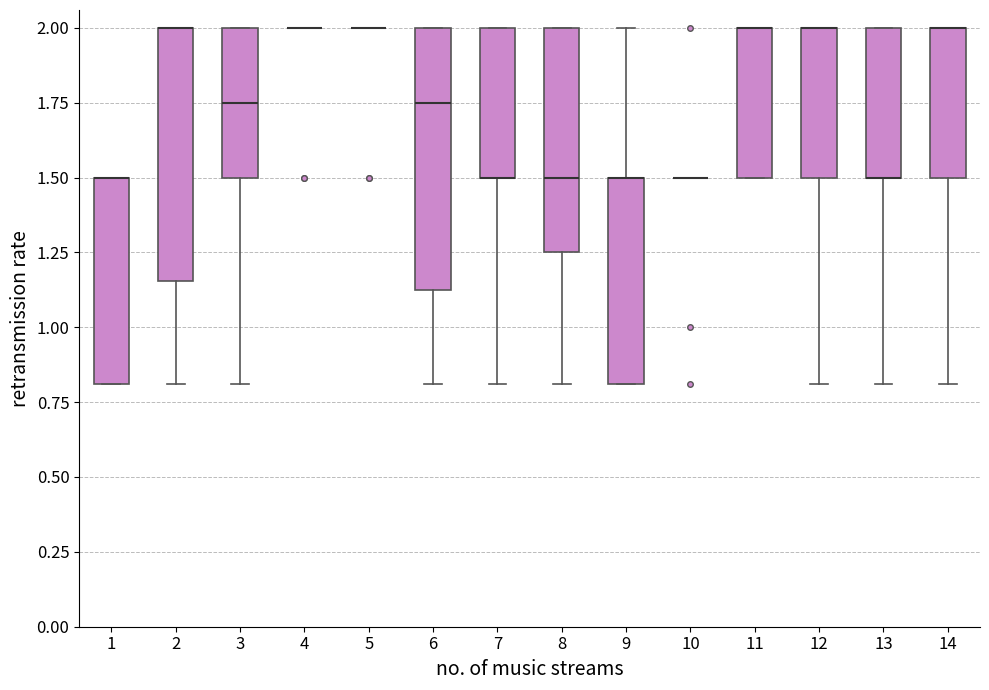

Reading left to right, transcribe this box plot: for each box, give where its median line is, the range the box spans, and where its two whiskers end, as read against the y-axis. The values are not printed on the chart, so give them approximately, as read against the axis.

1: median 1.50 (drawn on the box's upper edge), box 0.80 to 1.50, whiskers 0.80 to 1.50
2: median 2.00 (drawn on the box's upper edge), box 1.15 to 2.00, whiskers 0.80 to 2.00
3: median 1.75, box 1.50 to 2.00, whiskers 0.80 to 2.00
4: box collapsed to a line at 2.00, whiskers 2.00 to 2.00
5: box collapsed to a line at 2.00, whiskers 2.00 to 2.00
6: median 1.75, box 1.15 to 2.00, whiskers 0.80 to 2.00
7: median 1.50 (drawn on the box's lower edge), box 1.50 to 2.00, whiskers 0.80 to 2.00
8: median 1.50, box 1.25 to 2.00, whiskers 0.80 to 2.00
9: median 1.50 (drawn on the box's upper edge), box 0.80 to 1.50, whiskers 0.80 to 2.00
10: box collapsed to a line at 1.50, whiskers 1.50 to 1.50
11: median 2.00 (drawn on the box's upper edge), box 1.50 to 2.00, whiskers 1.50 to 2.00
12: median 2.00 (drawn on the box's upper edge), box 1.50 to 2.00, whiskers 0.80 to 2.00
13: median 1.50 (drawn on the box's lower edge), box 1.50 to 2.00, whiskers 0.80 to 2.00
14: median 2.00 (drawn on the box's upper edge), box 1.50 to 2.00, whiskers 0.80 to 2.00